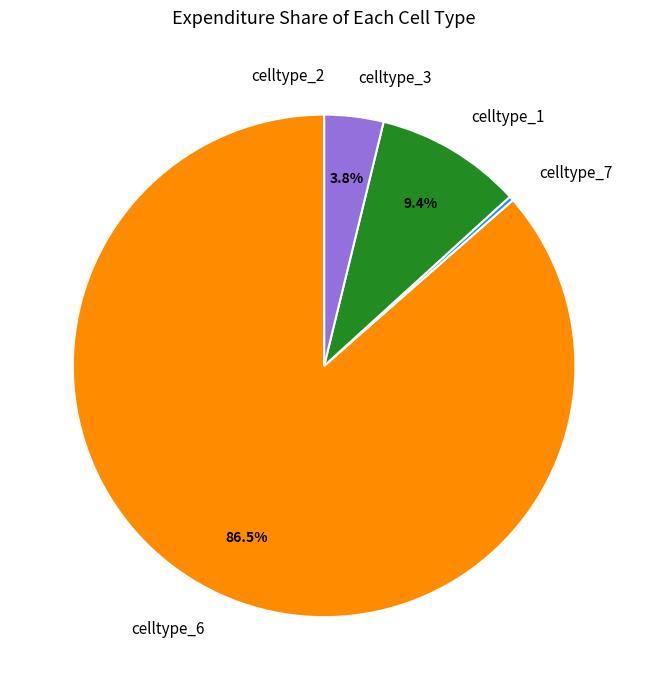

What percentage do celltype_1 and celltype_3 together represent?

13.2%